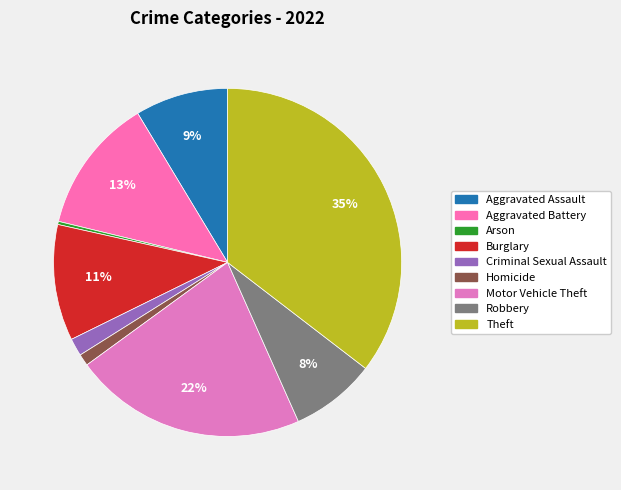

To the nearest percent, what is the average slice percentage?

11%